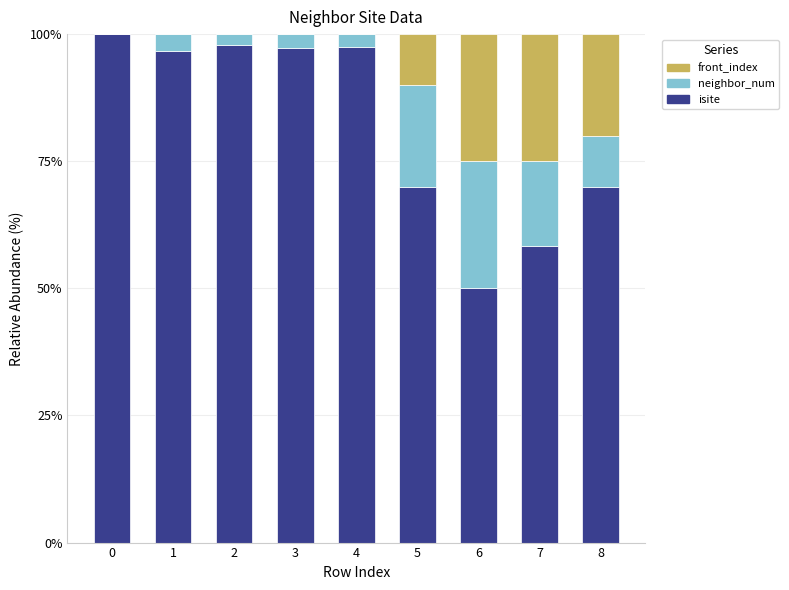

What is the total value across all series at 1?

100.0